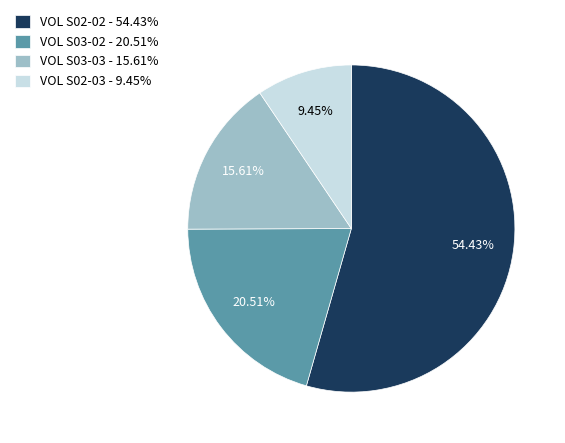

Rank the categories by value from highest to lowest.

VOL S02-02 - 54.43%, VOL S03-02 - 20.51%, VOL S03-03 - 15.61%, VOL S02-03 - 9.45%